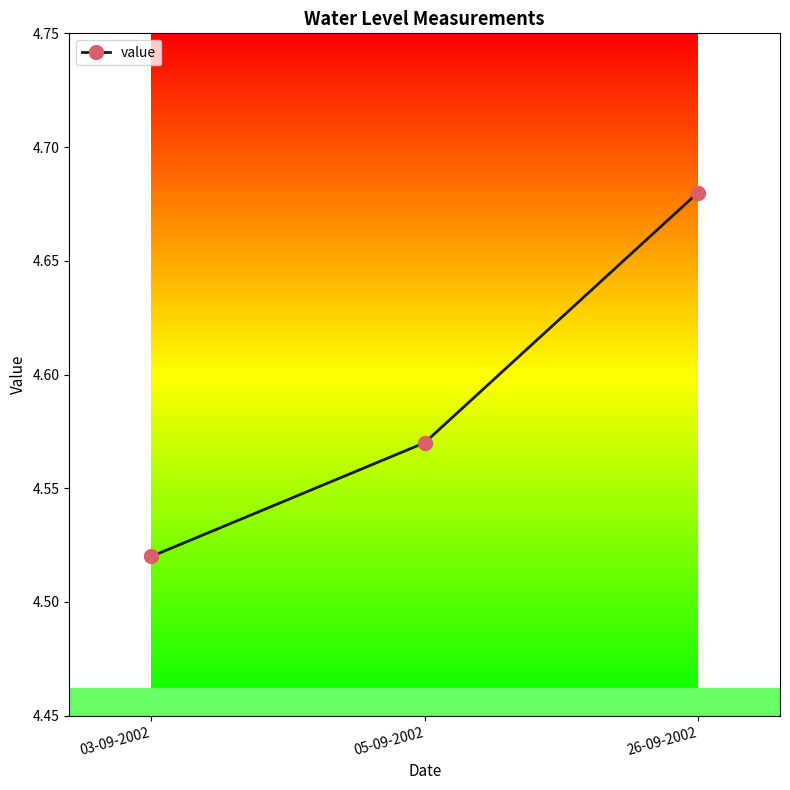

List the labels in order of value, smallest first.

03-09-2002, 05-09-2002, 26-09-2002